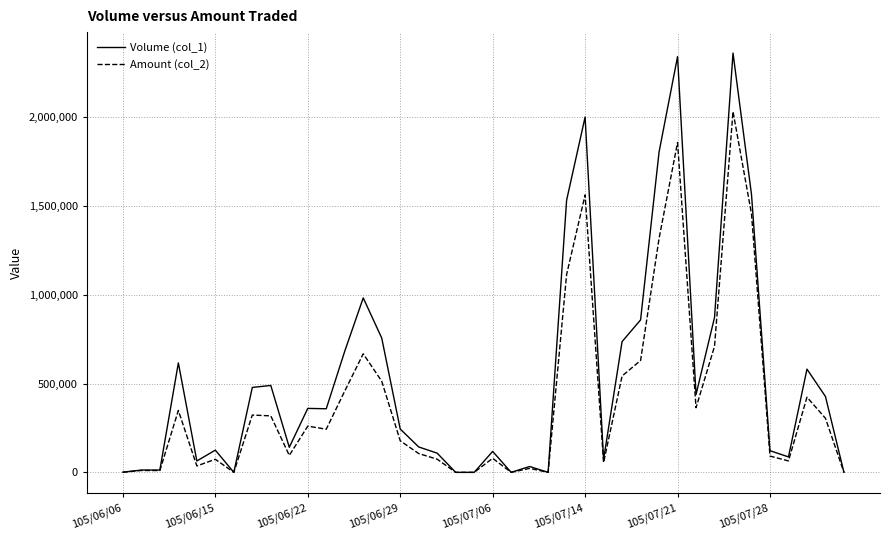

Rank the series by their average value, from lowest to highest.

Amount (col_2), Volume (col_1)